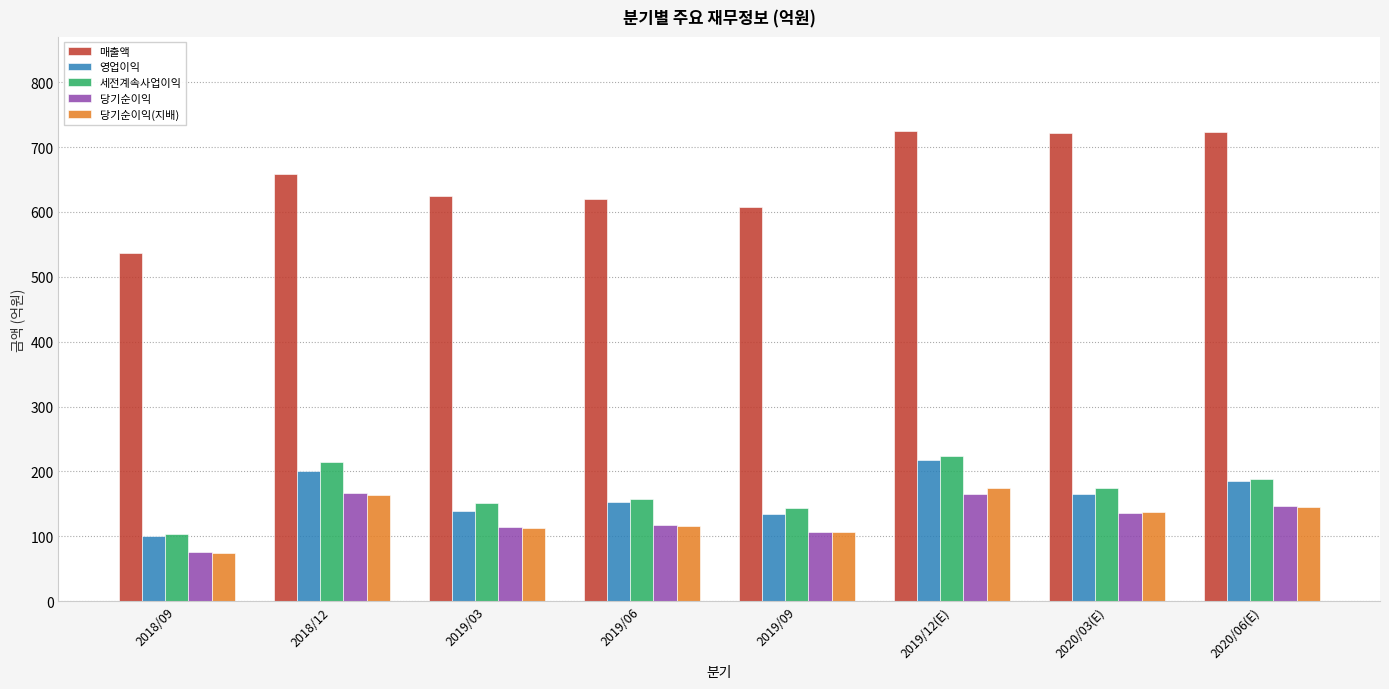

True or false: 당기순이익 has a value of 165 at 2019/12(E).

True